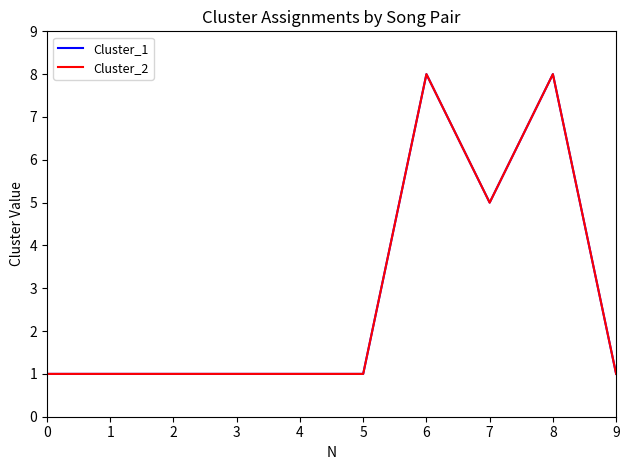

Which series has the widest spread of values?

Cluster_1